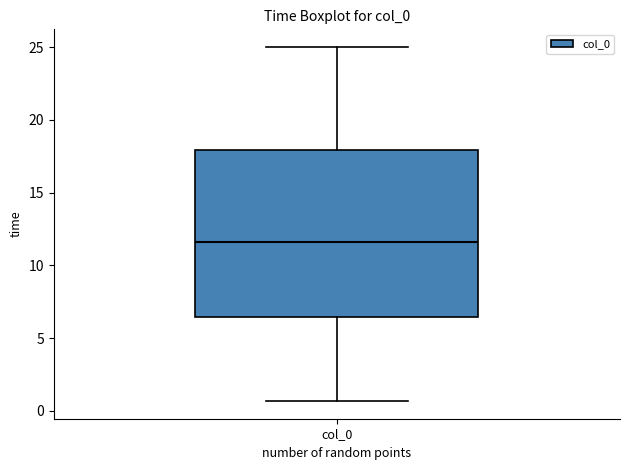

Transcribe this box plot: give where the median line is, the range the box spans, and where the two whiskers end, as read against the y-axis. The values are not printed on the chart, so give them approximately, as read against the axis.

median 11.5, box 6.5 to 18.0, whiskers 0.5 to 25.0